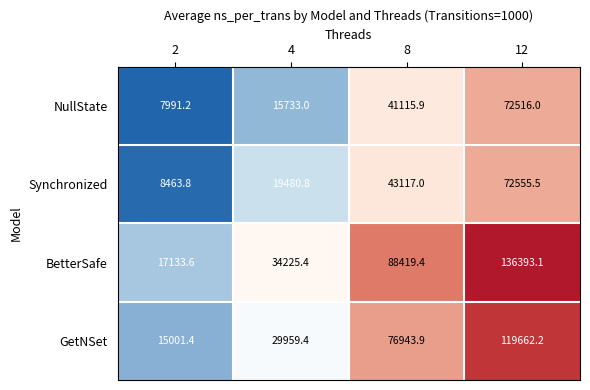

Reading left to right, transcribe all the data shown in this chart.

NullState: 7991.2	15733.0	41115.9	72516.0
Synchronized: 8463.8	19480.8	43117.0	72555.5
BetterSafe: 17133.6	34225.4	88419.4	136393.1
GetNSet: 15001.4	29959.4	76943.9	119662.2